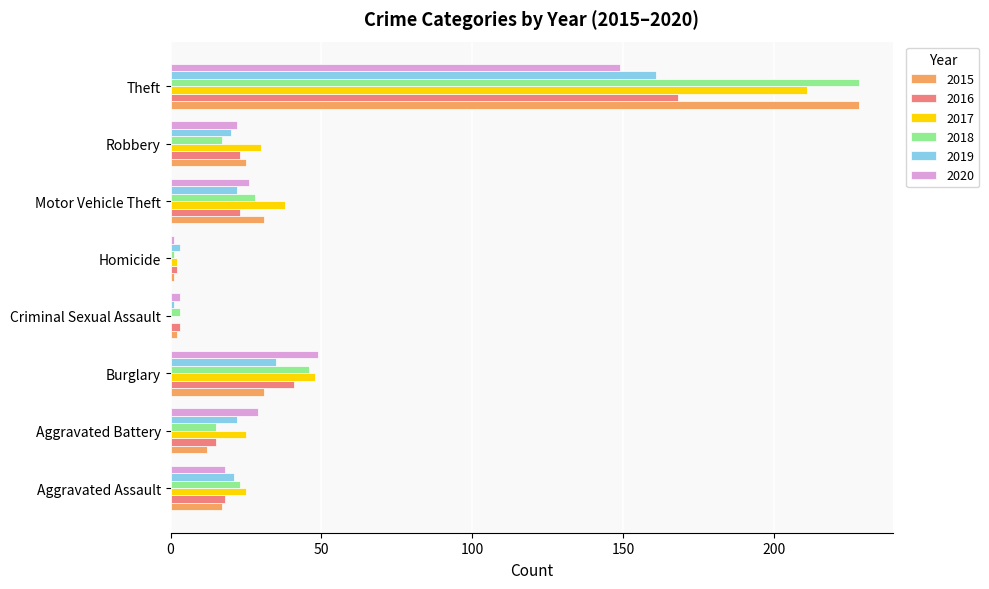

The value of 2019 at Aggravated Battery is 34. True or false?

False